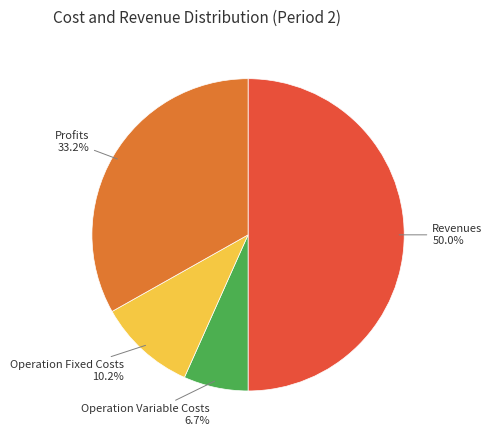

How many slices are in this pie chart?

4